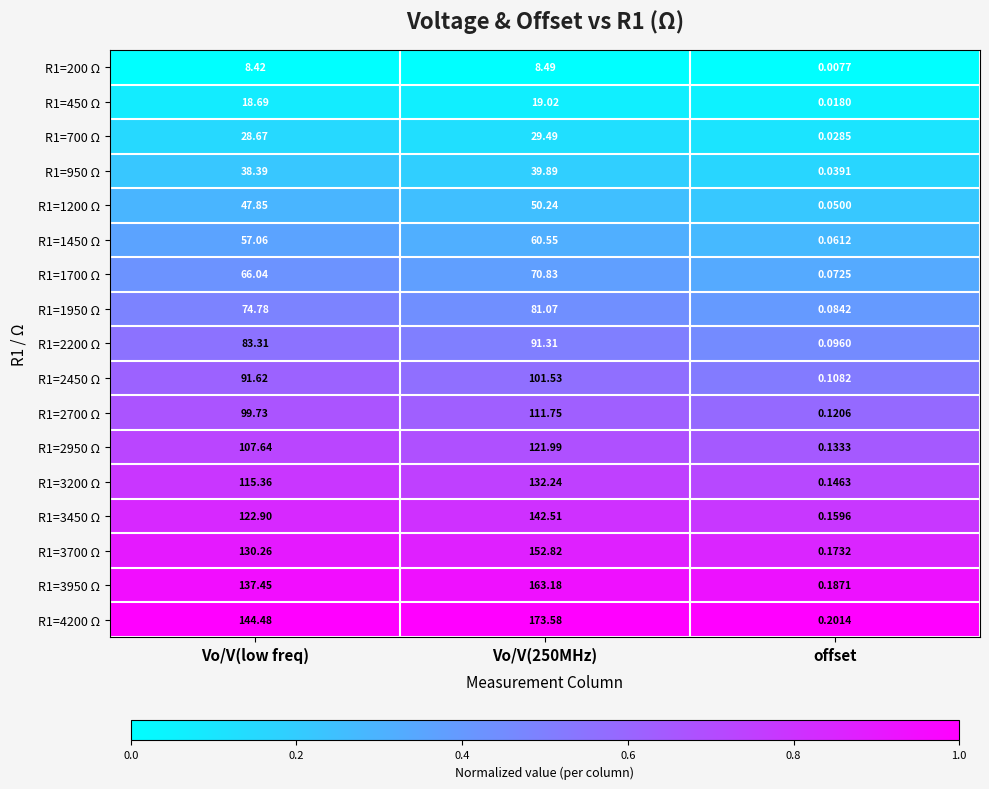

Where does the R1=2950 Ω series first go above 107?

Vo/V(low freq)